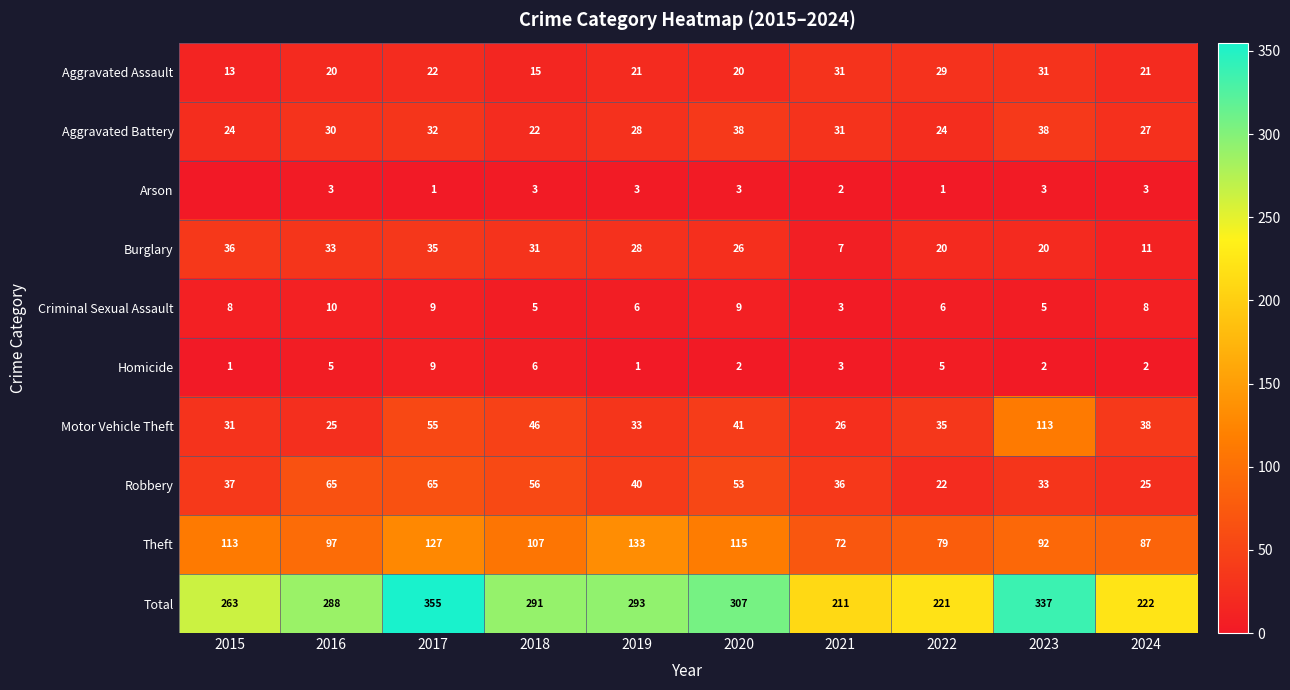

Rank the series at 2022 from highest to lowest value.

Total, Theft, Motor Vehicle Theft, Aggravated Assault, Aggravated Battery, Robbery, Burglary, Criminal Sexual Assault, Homicide, Arson